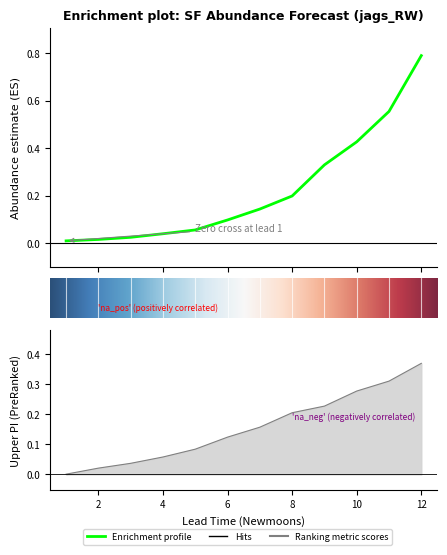

What is the highest value of the estimate series?

0.8